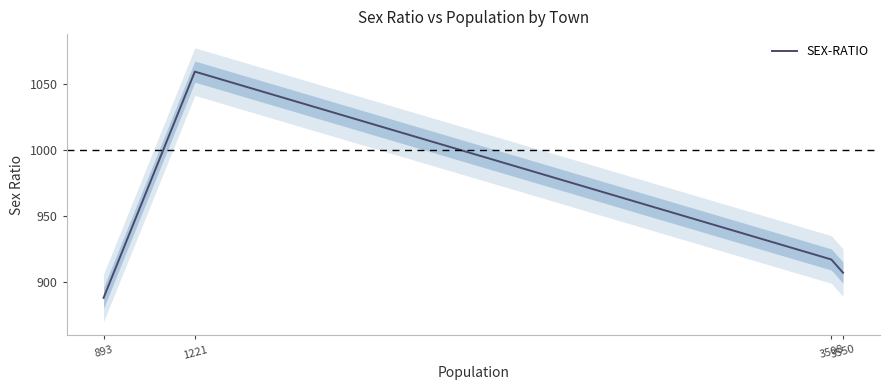

What is the sum of all values?

3771